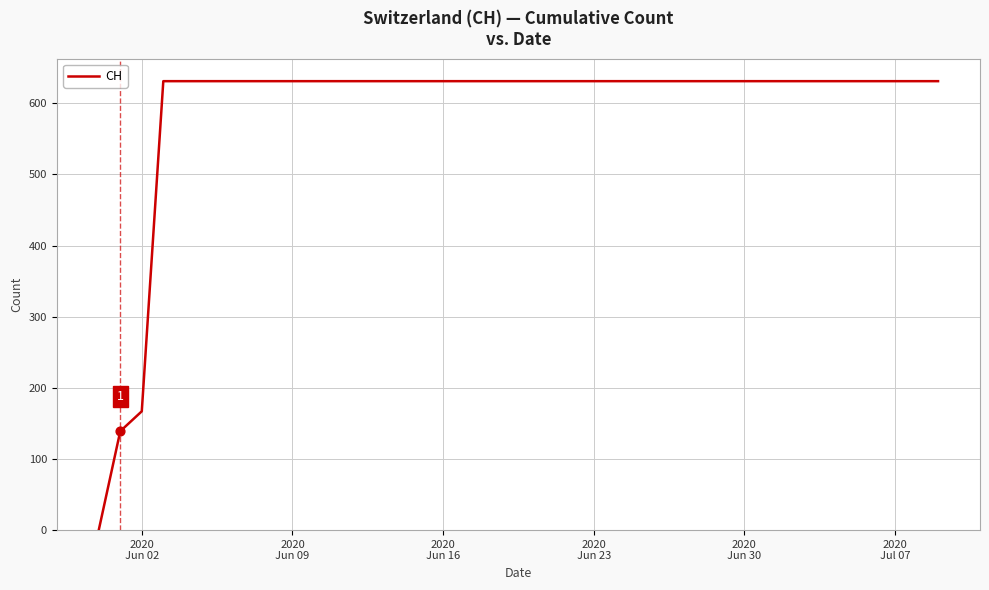

What is the maximum value shown in the chart?

631